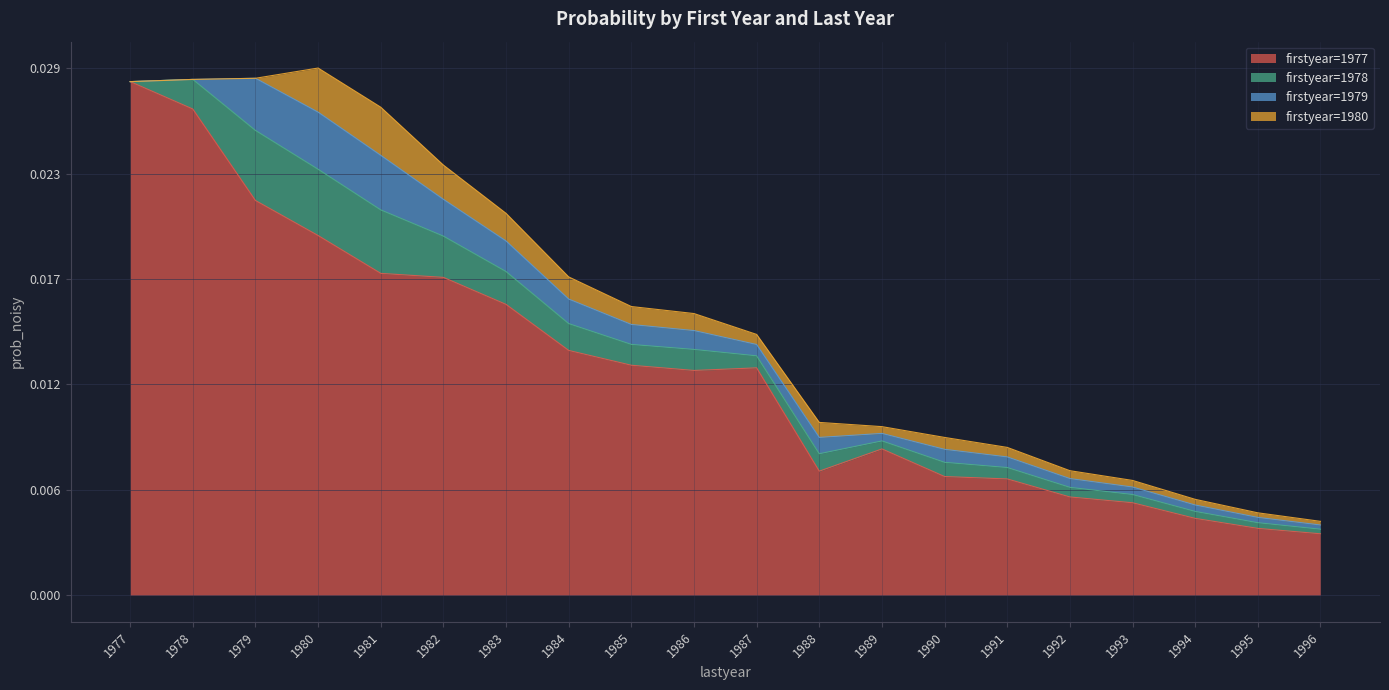

The value of firstyear=1980 at 1992 is 0.0. True or false?

False